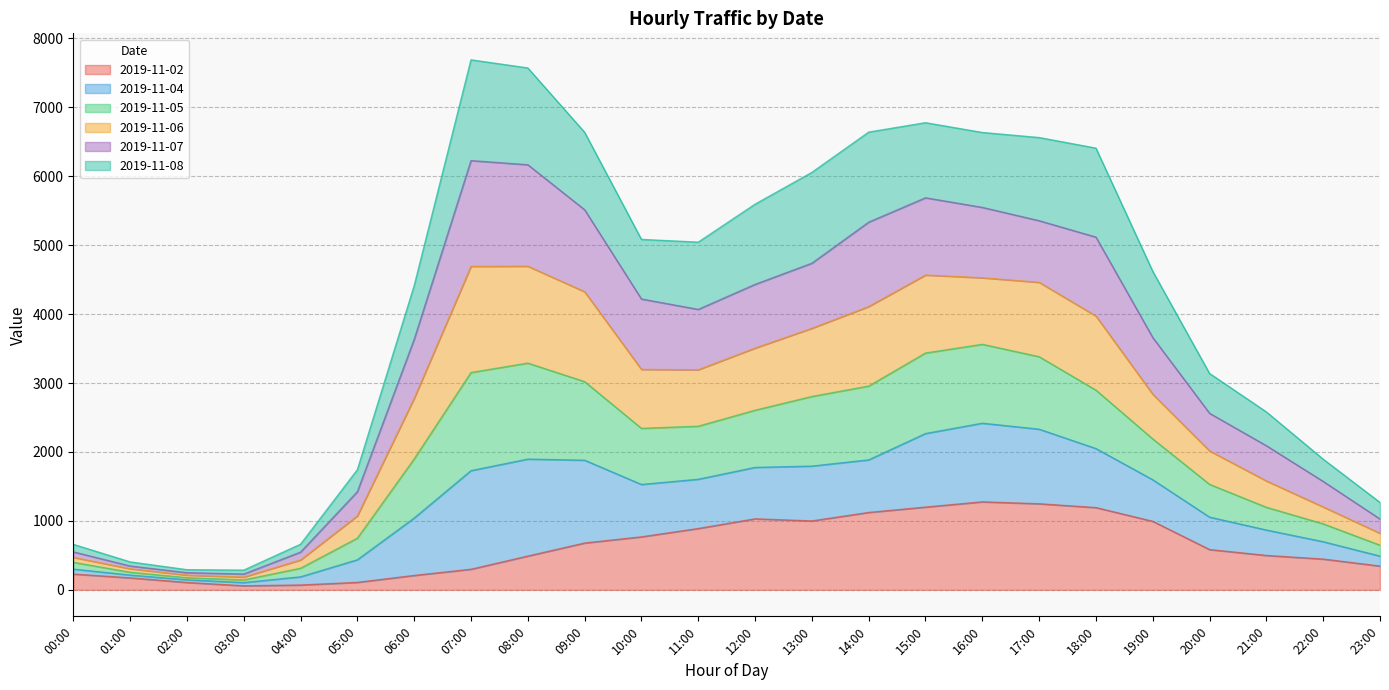

What is the label of the 1st point from the right?

23:00